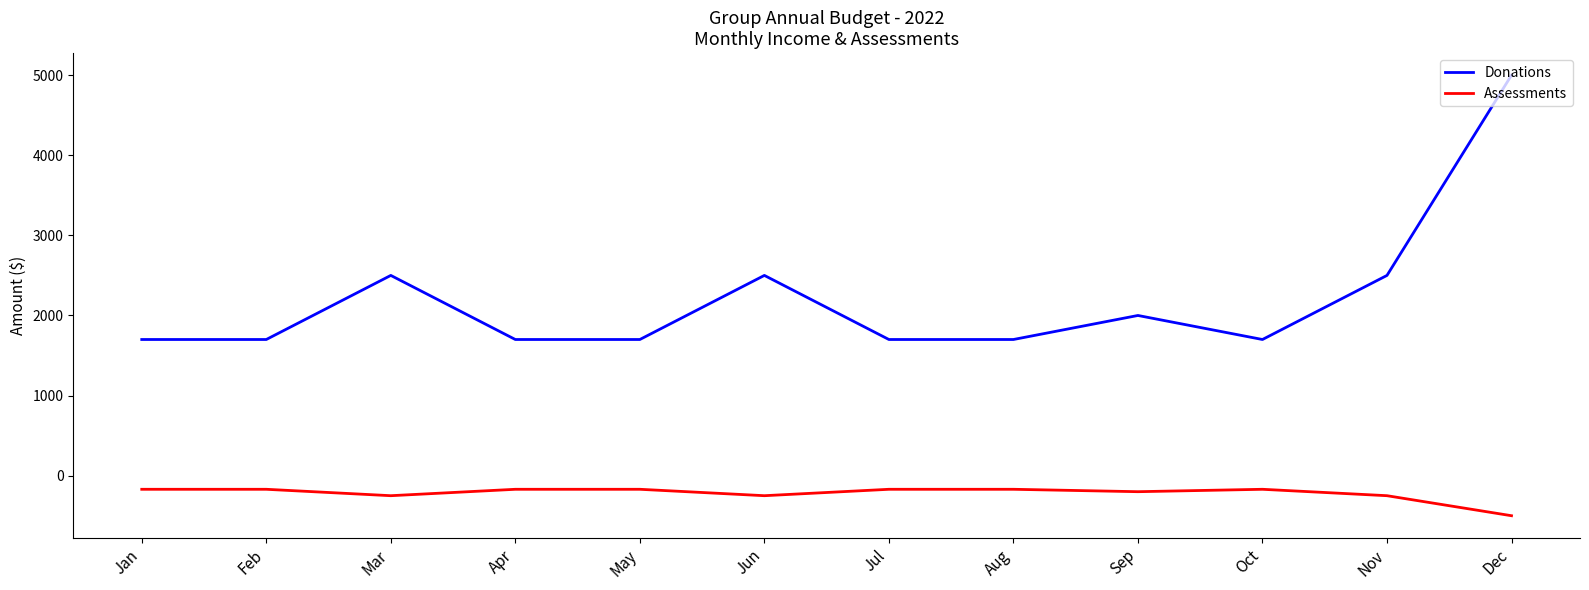

True or false: Donations has more than 0 points higher than both neighbors.

True